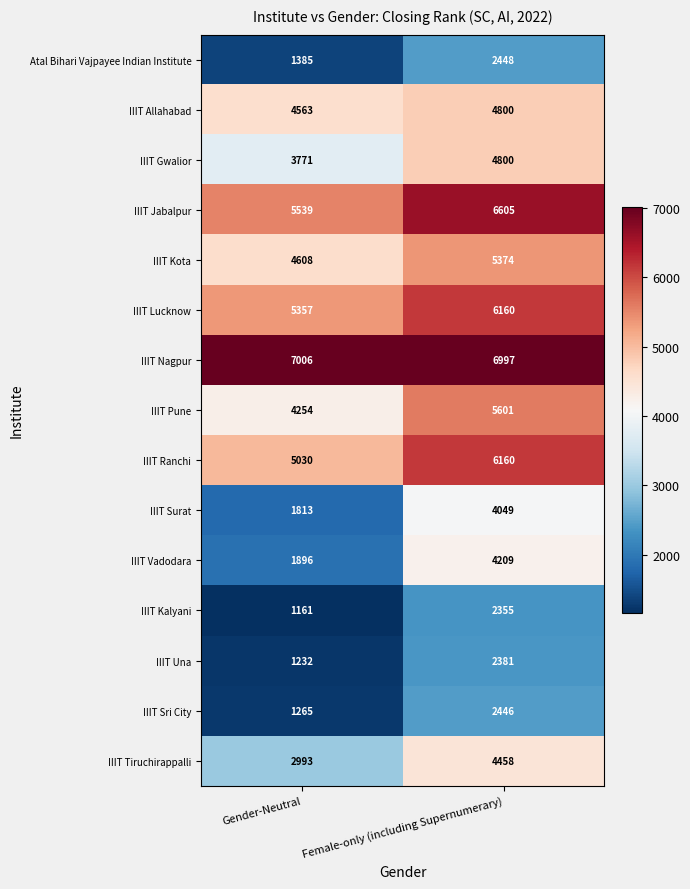

What is the maximum value shown in the chart?

7006